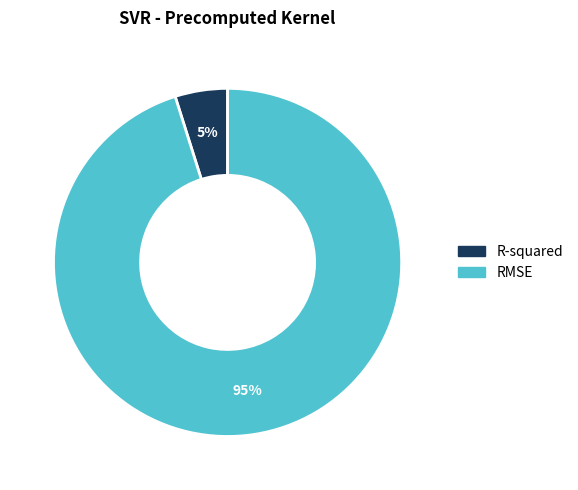

To the nearest percent, what percentage of the pie is R-squared?

5%